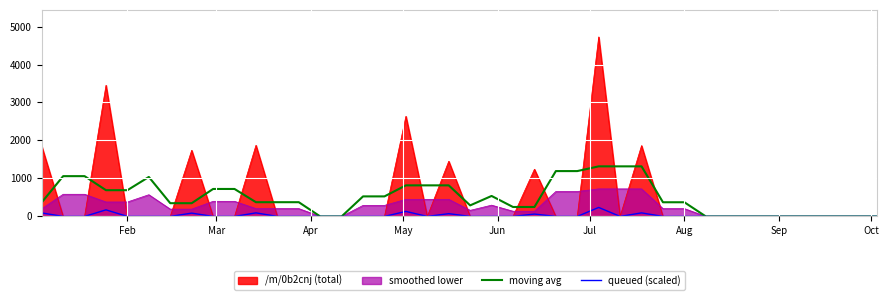

Which series has the largest range (max minus min)?

/m/0b2cnj (total)